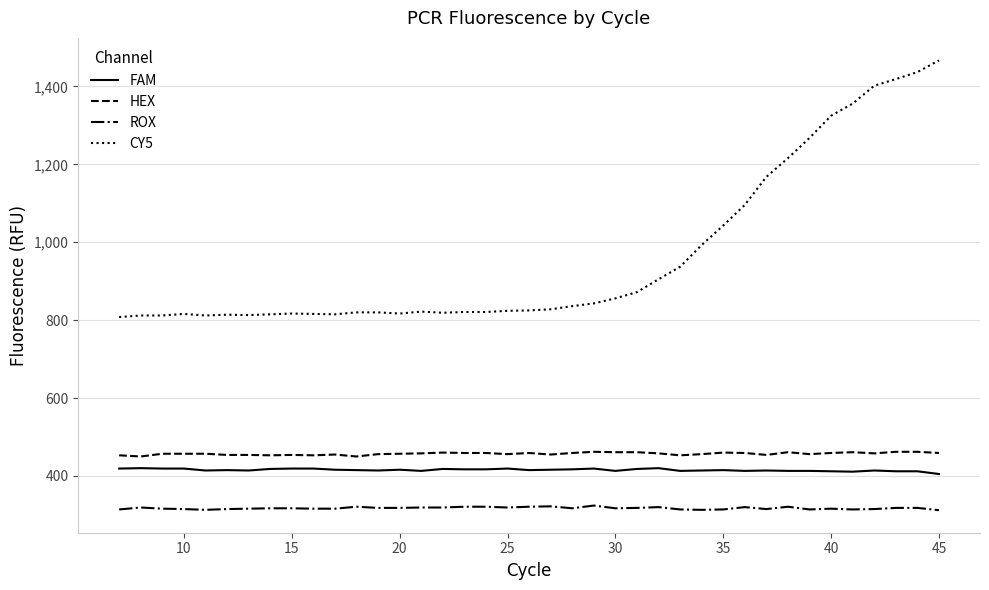

Which series has the largest total across all categories?

CY5